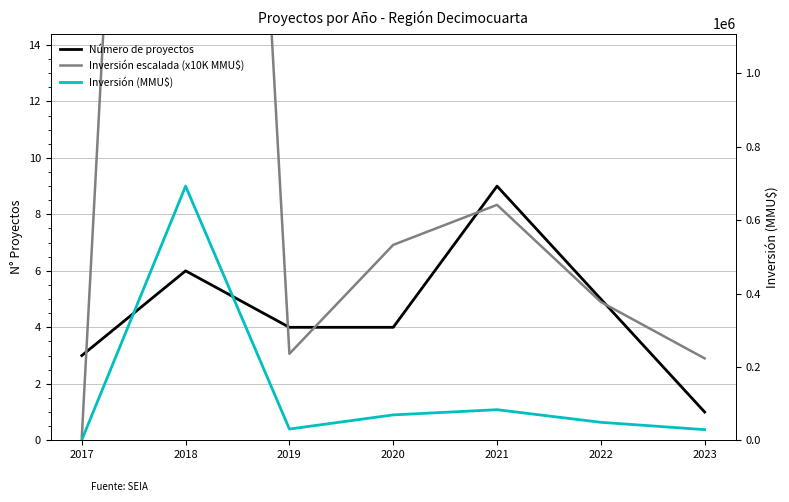

What value does the Inversión (MMU$) series have at 2022?

48980.0